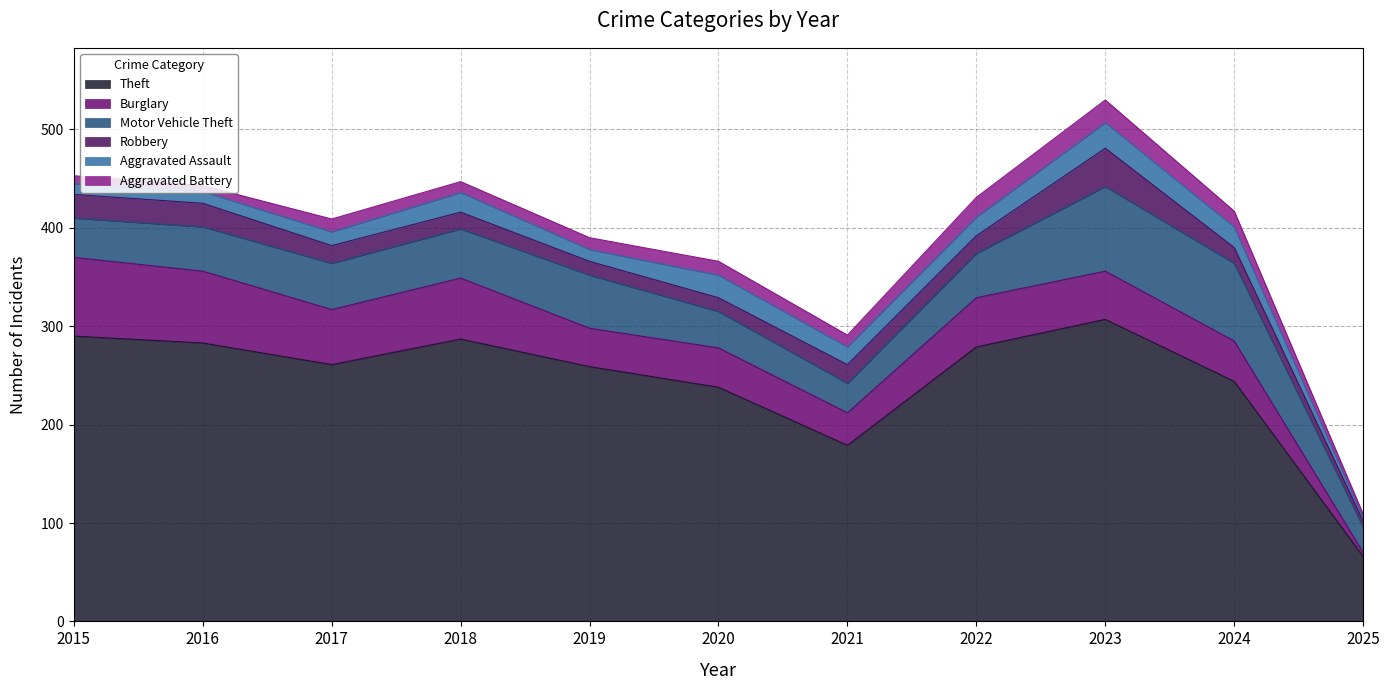

True or false: Burglary has a value of 6 at 2025.

False